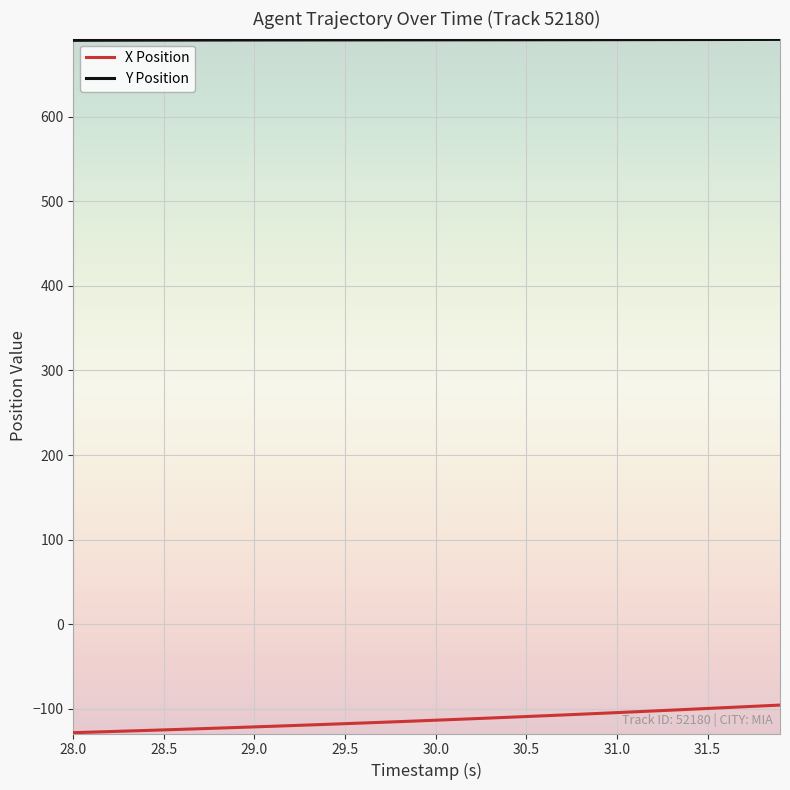

What is the maximum value shown in the chart?

691.5